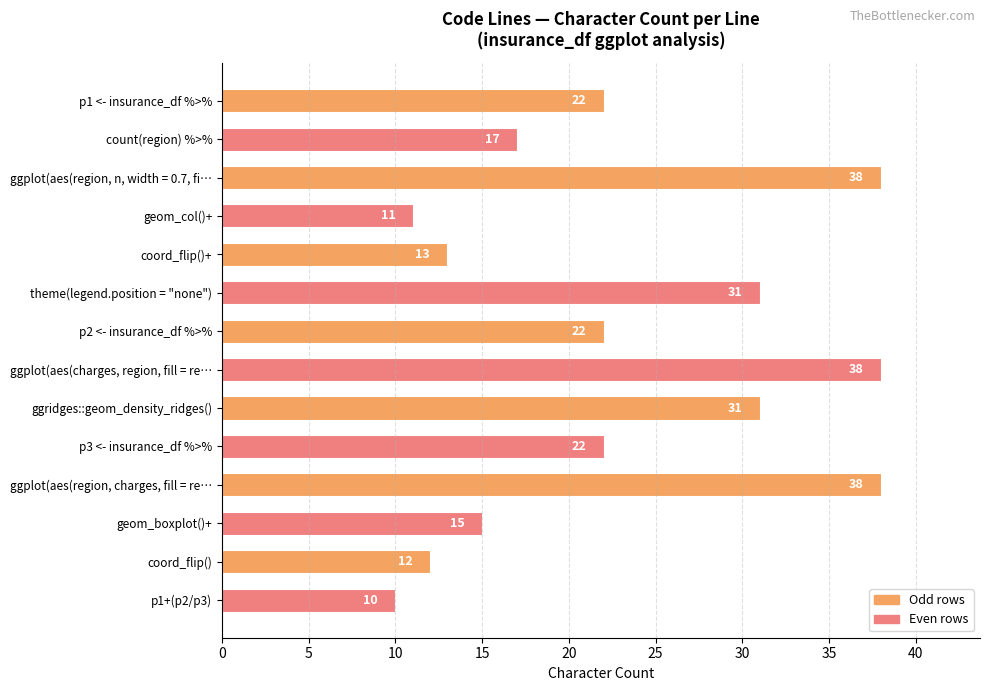

Count the number of categories in the chart.

14